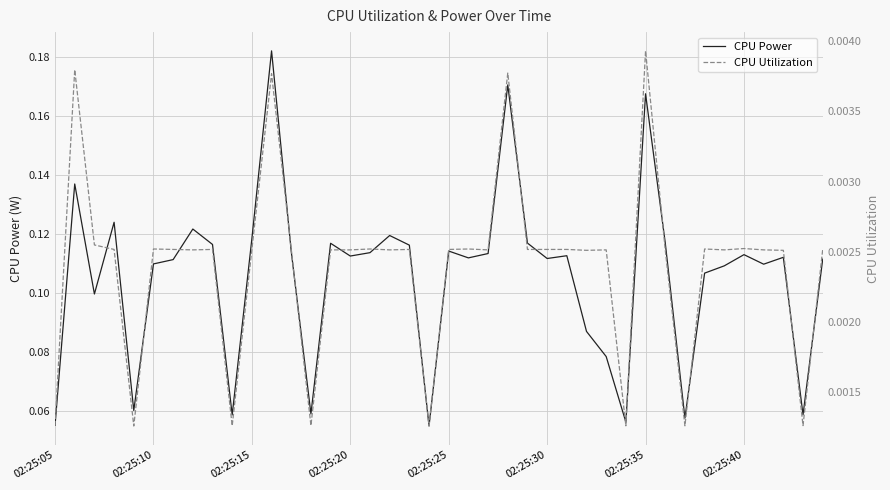

At 02:25:10, list the series in order from largest to smallest.

CPU Power, CPU Utilization